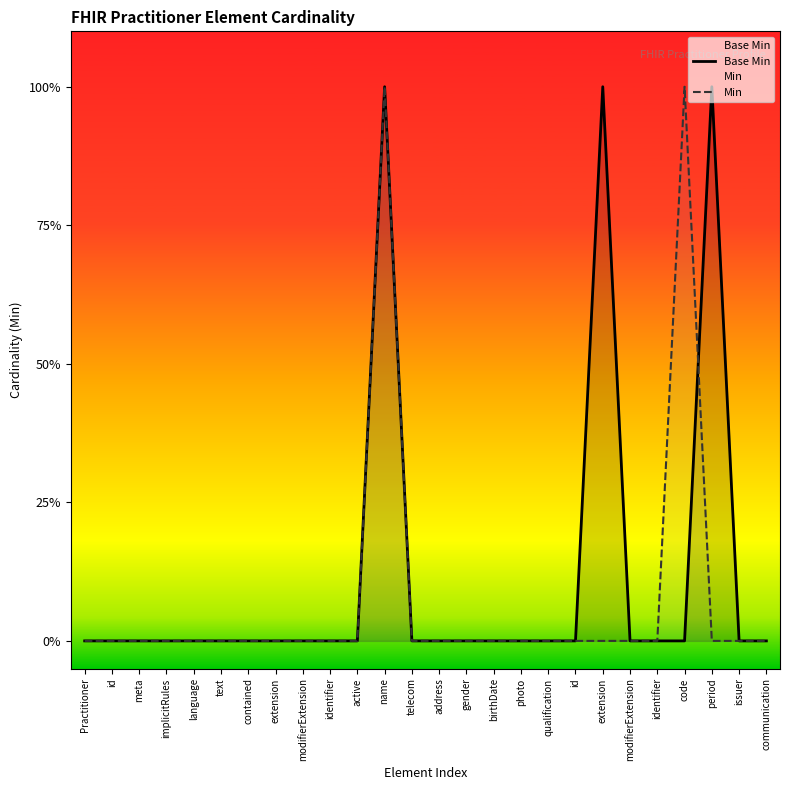

What is the label of the 17th point from the left?

photo